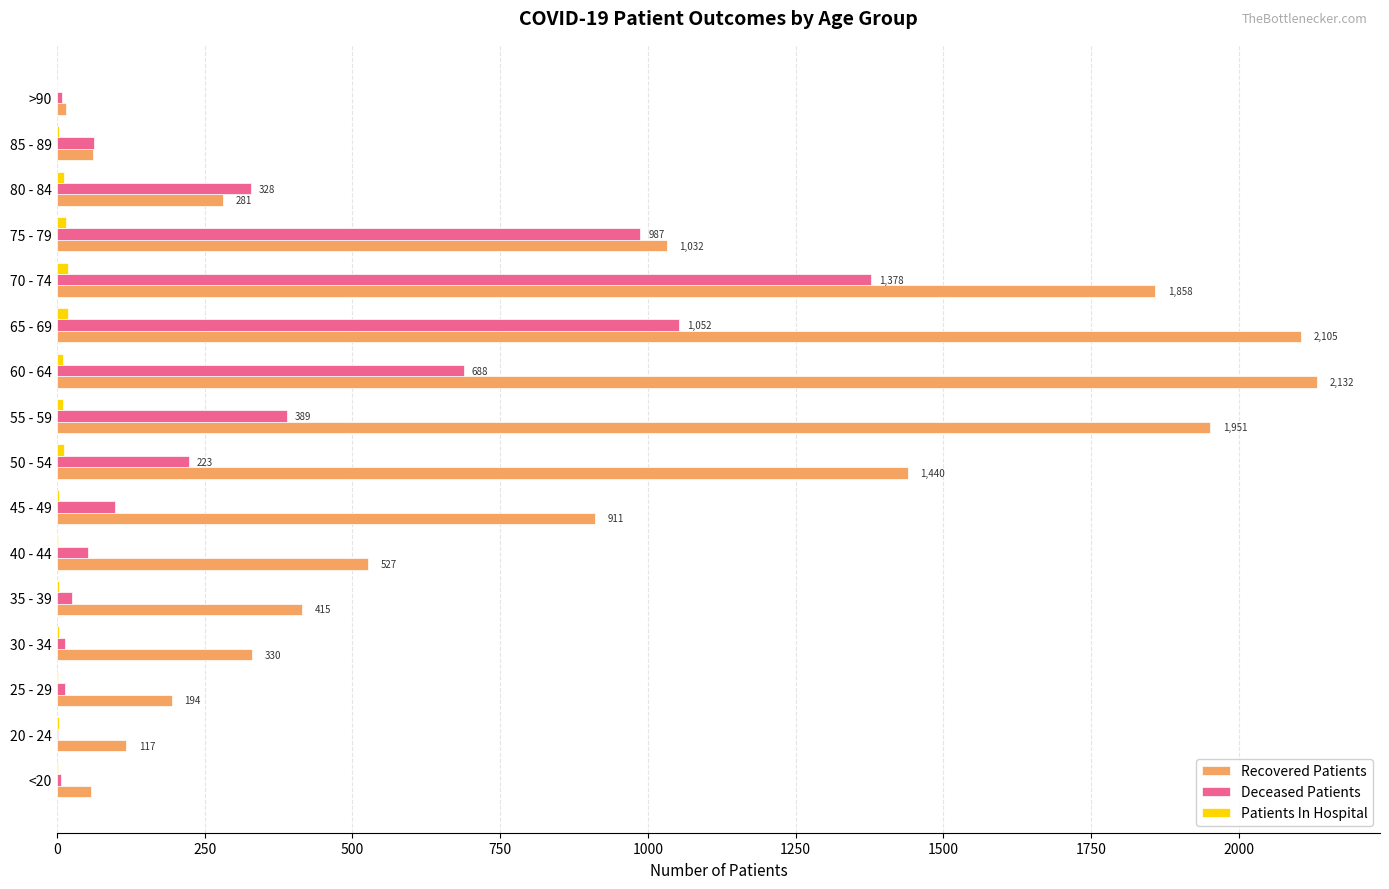

The Deceased Patients series shows 9 at >90. True or false?

True